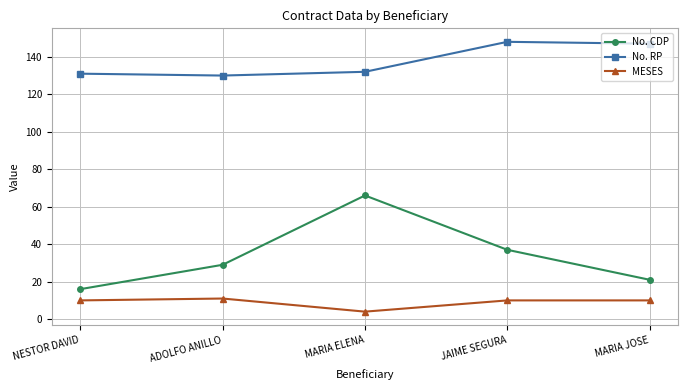

Where is the first local minimum for No. RP?

ADOLFO ANILLO